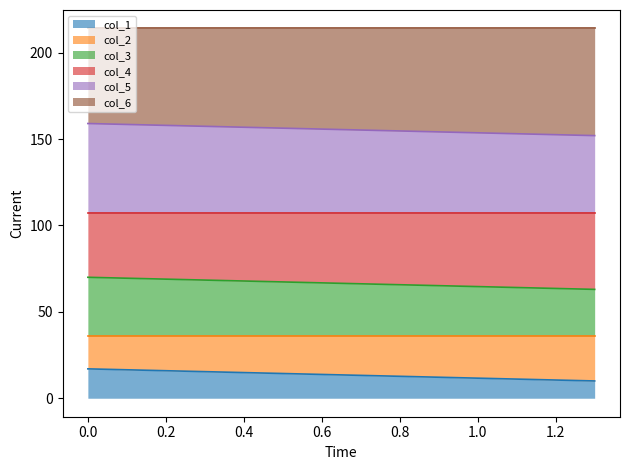

What is the difference between the maximum and minimum values in the col_2 series?

7